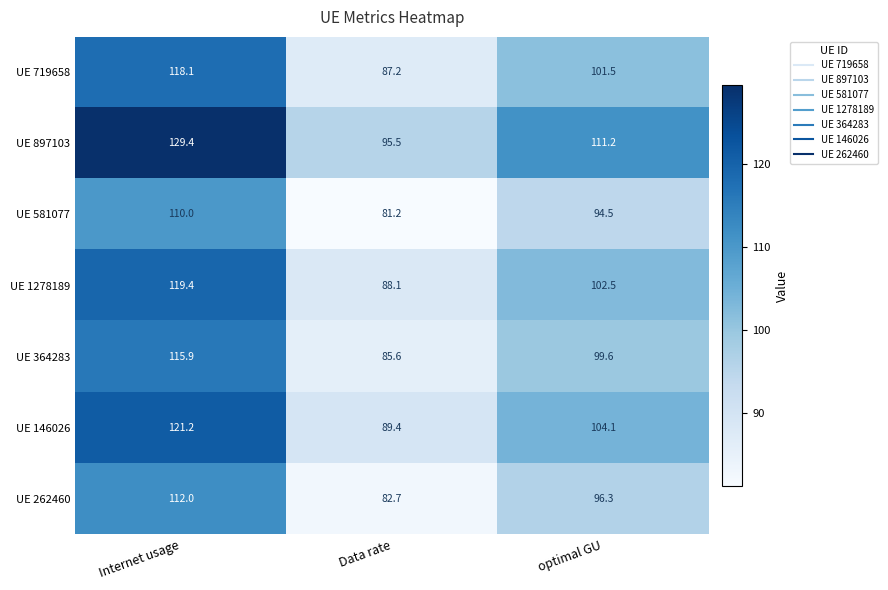

Reading left to right, what are all the values shown in this chart?

UE 719658: Internet usage=118.1	Data rate=87.2	optimal GU=101.5
UE 897103: Internet usage=129.4	Data rate=95.5	optimal GU=111.2
UE 581077: Internet usage=110.0	Data rate=81.2	optimal GU=94.5
UE 1278189: Internet usage=119.4	Data rate=88.1	optimal GU=102.5
UE 364283: Internet usage=115.9	Data rate=85.6	optimal GU=99.6
UE 146026: Internet usage=121.2	Data rate=89.4	optimal GU=104.1
UE 262460: Internet usage=112.0	Data rate=82.7	optimal GU=96.3